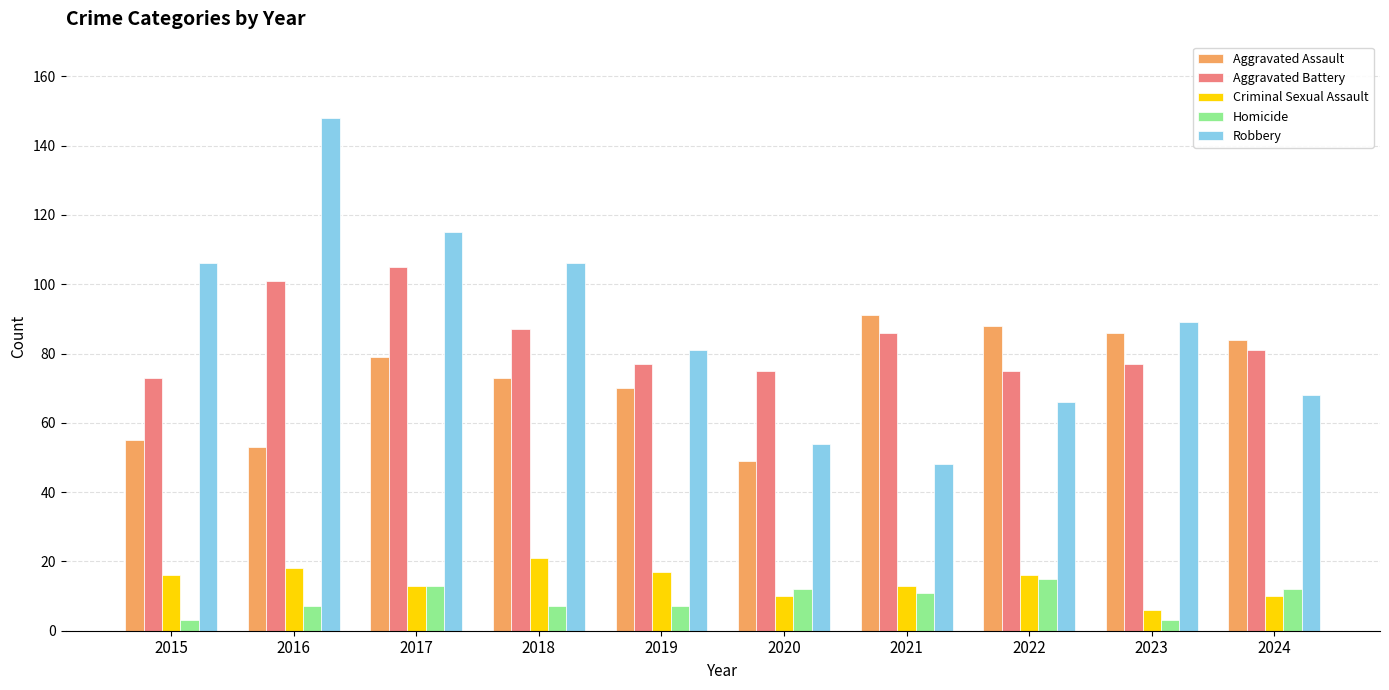

What value does the Aggravated Battery series have at 2016?

101